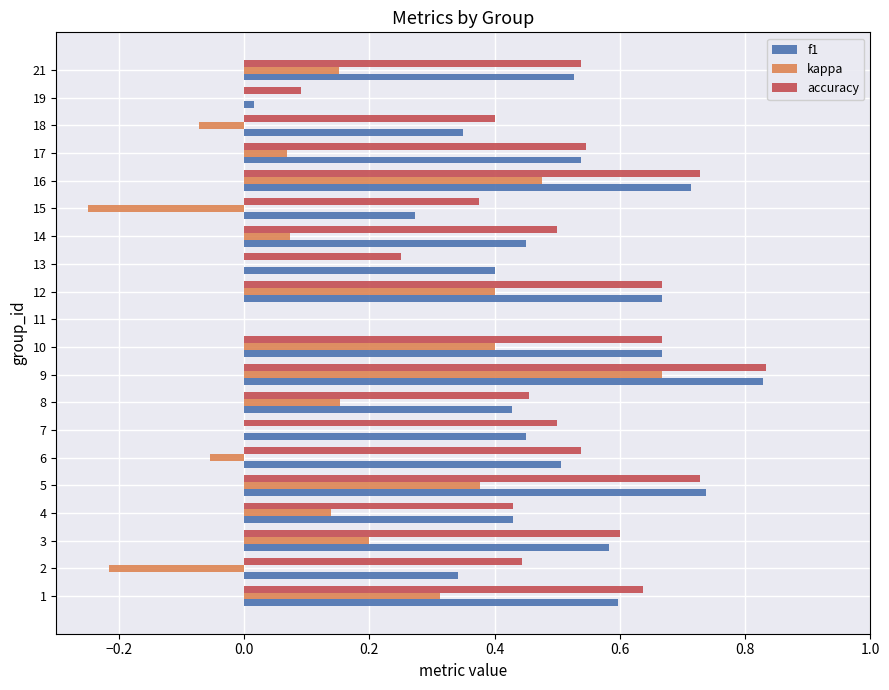

Which series changed the most between 7 and 12?

kappa